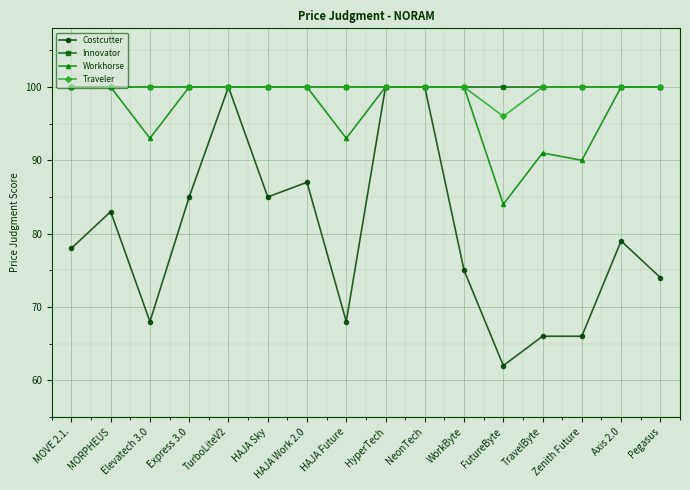

Reading left to right, list all the values displayed in this chart.

Costcutter: 78	83	68	85	100	85	87	68	100	100	75	62	66	66	79	74
Innovator: 100	100	100	100	100	100	100	100	100	100	100	100	100	100	100	100
Workhorse: 100	100	93	100	100	100	100	93	100	100	100	84	91	90	100	100
Traveler: 100	100	100	100	100	100	100	100	100	100	100	96	100	100	100	100